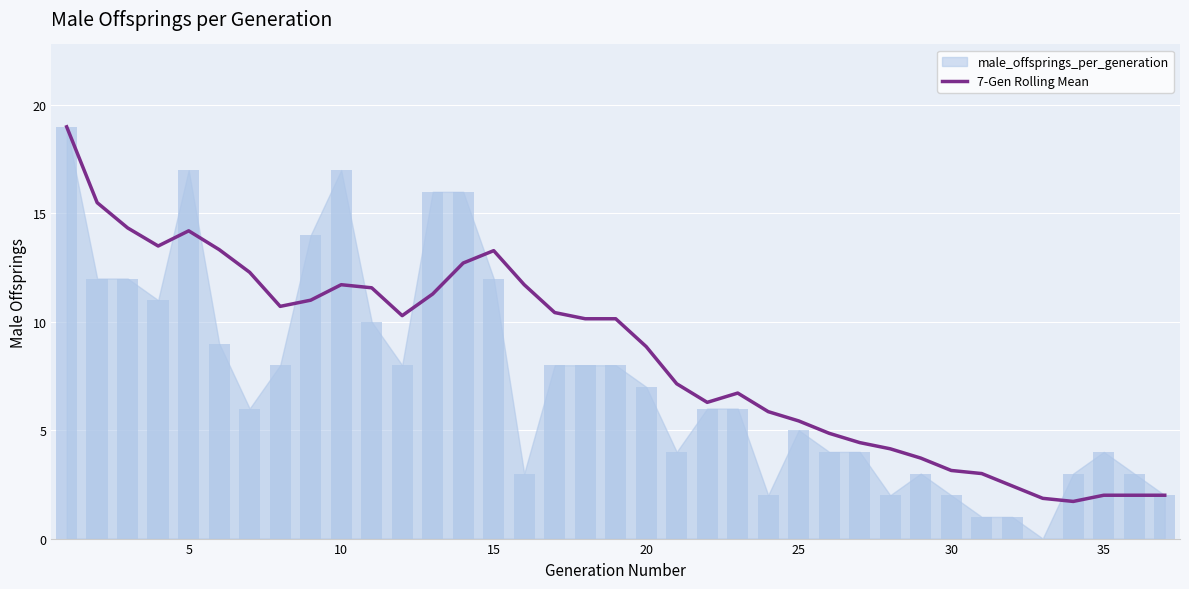

What is the average value?

8.5